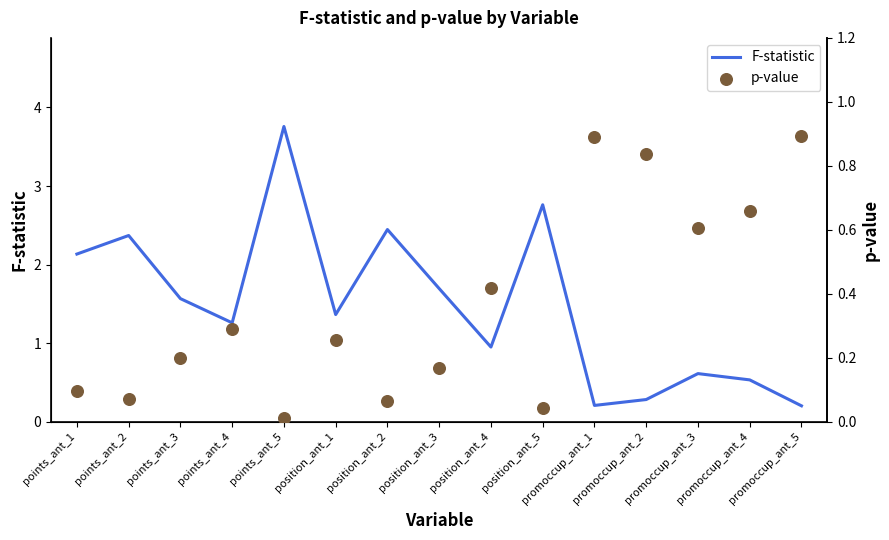

At how many categories does at least one series exceed 3?

1